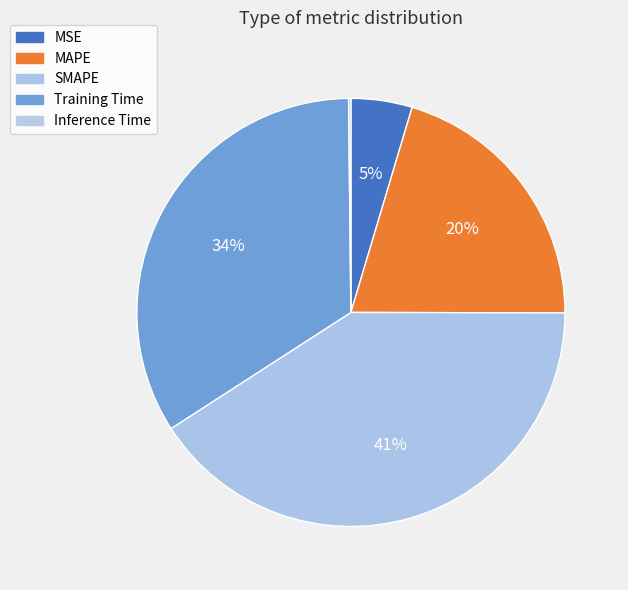

Does MSE account for over 50% of the chart?

No